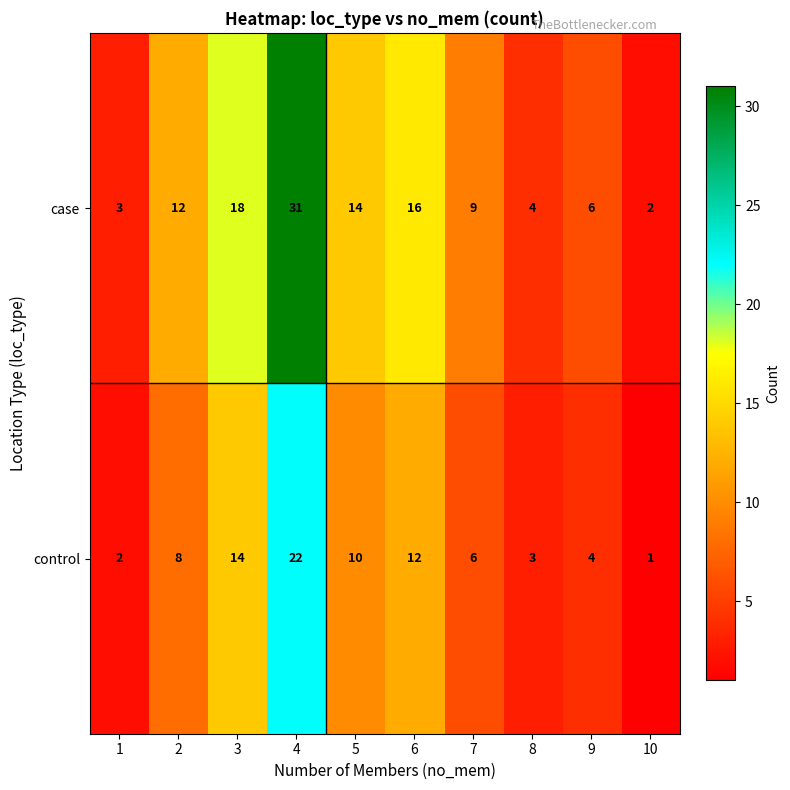

What is the sum of the control values at 3 and 1?

16